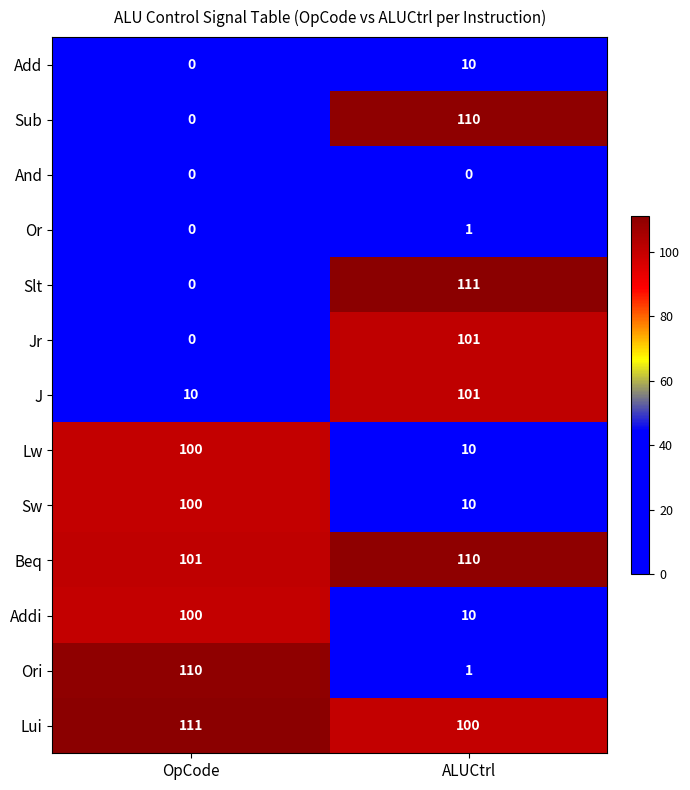

Which series changed the most between OpCode and ALUCtrl?

Slt